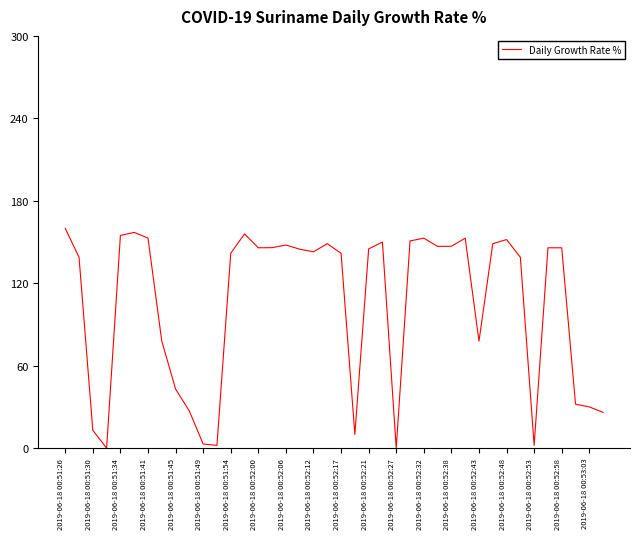

What is the average value?

105.0